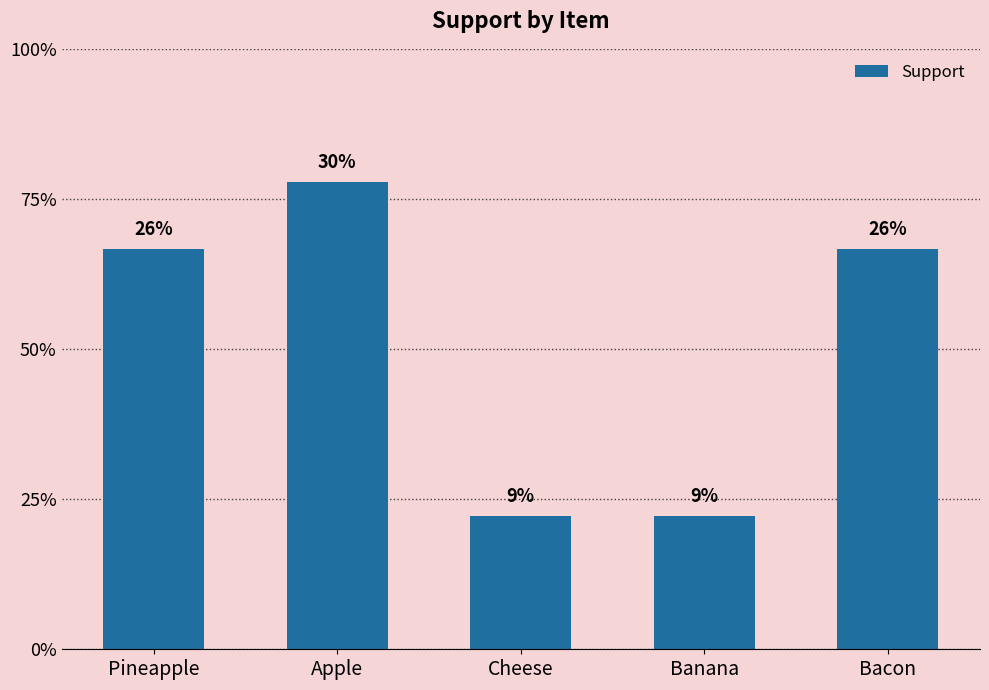

Does the chart contain any negative values?

No